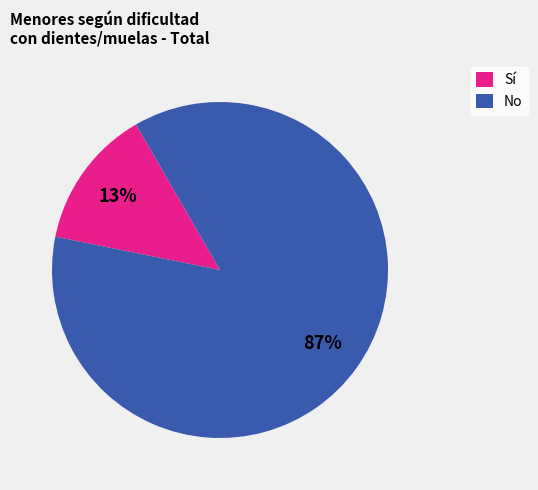

Combined, do Sí and No account for over 50%?

Yes